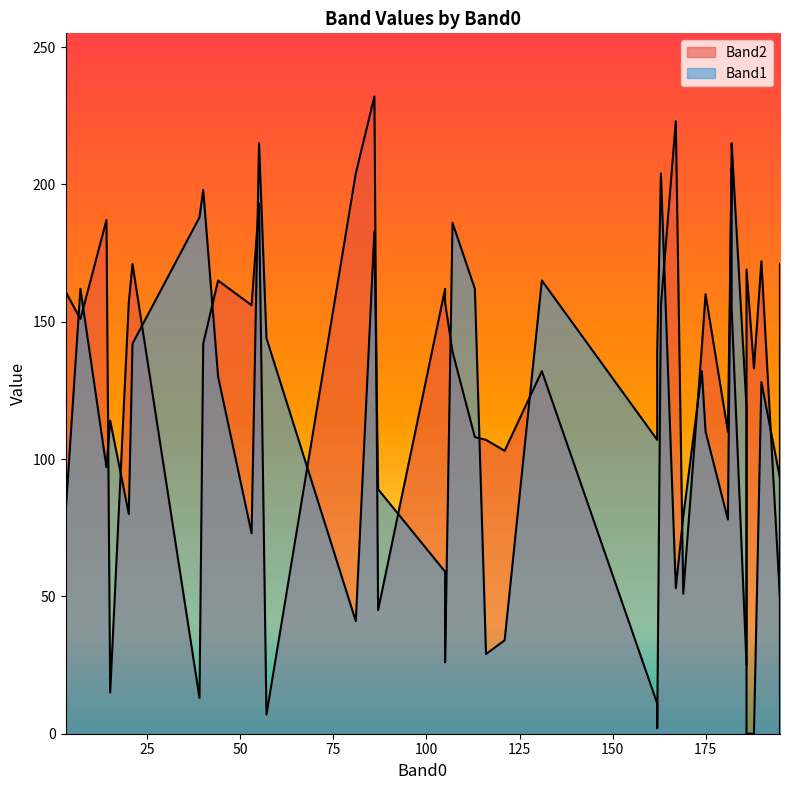

What is the total value across all series at 105?

221